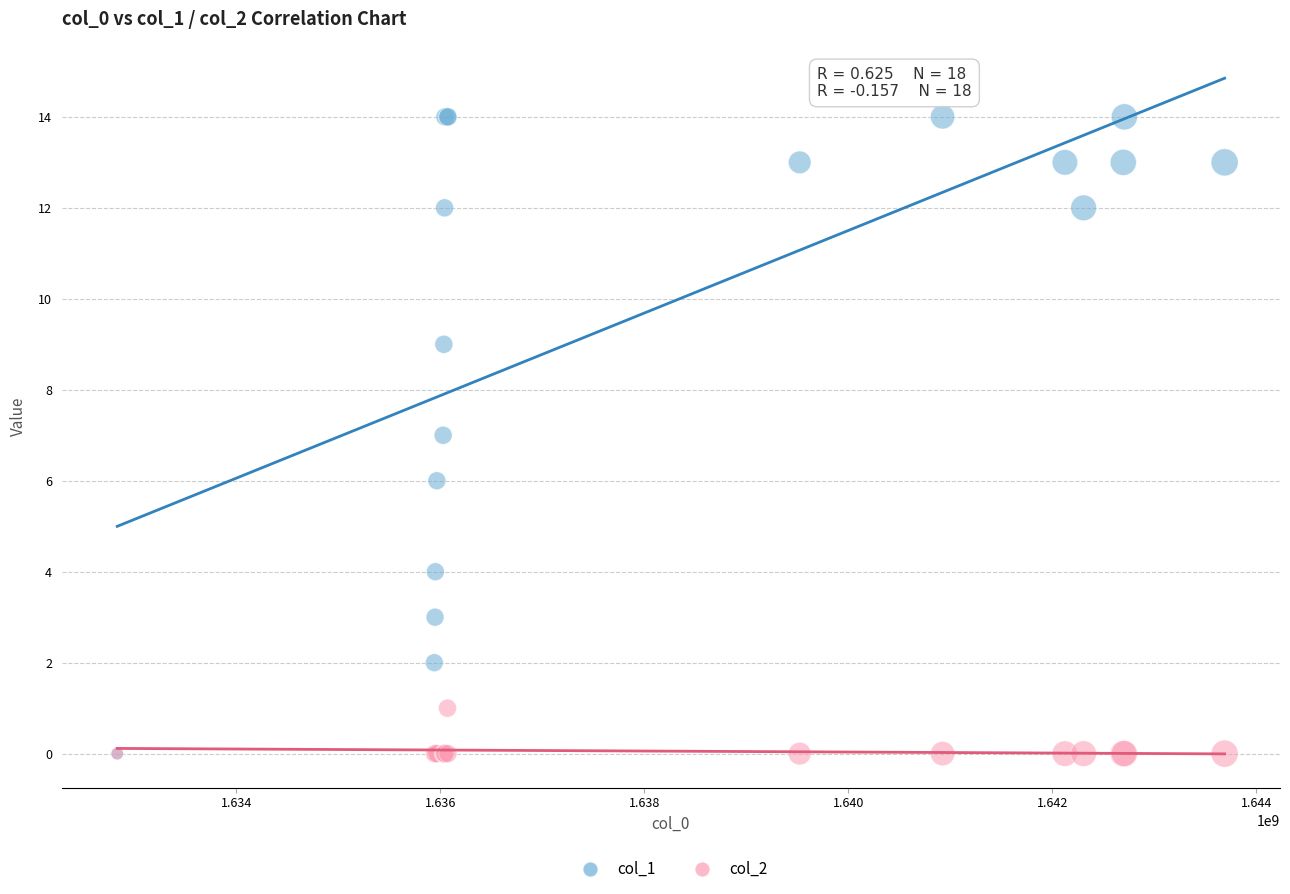

Which series has the largest Y range (max minus min)?

col_1